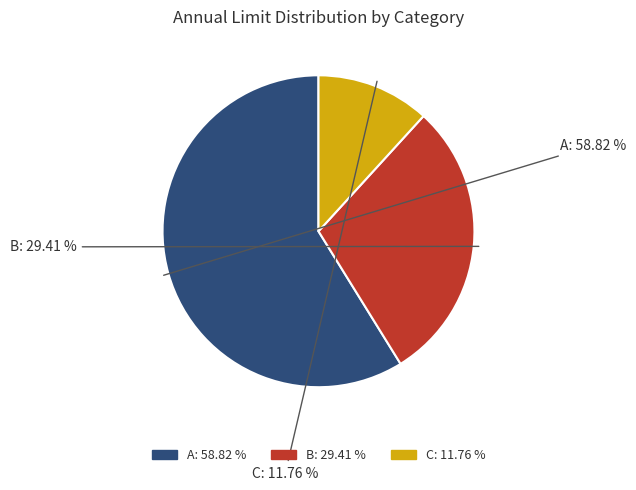

The C slice represents 12% of the pie. True or false?

True